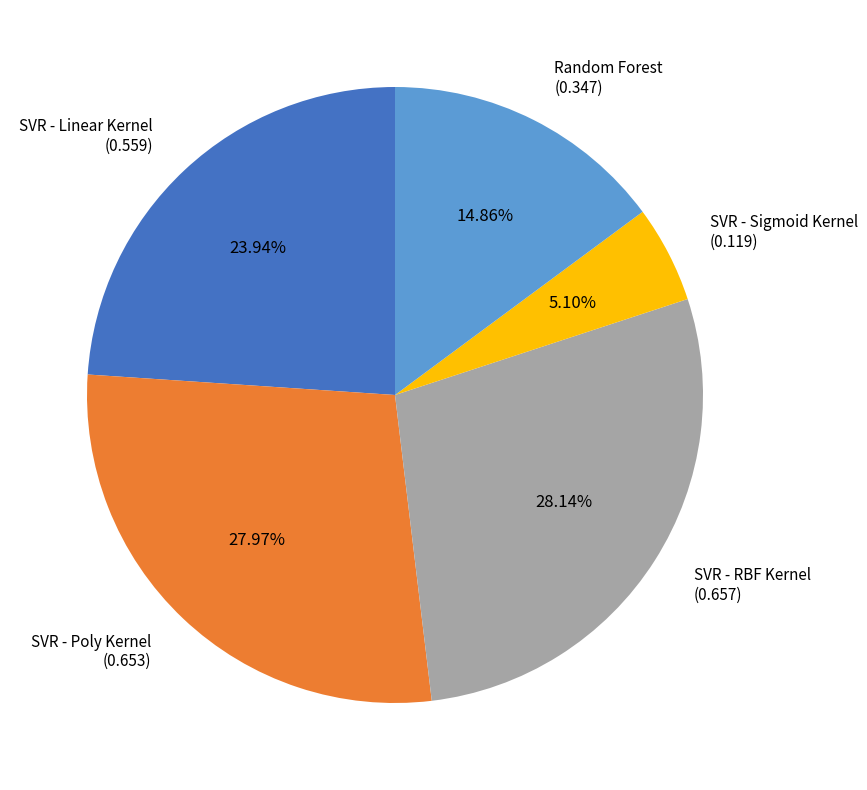

How many segments does this pie chart have?

5